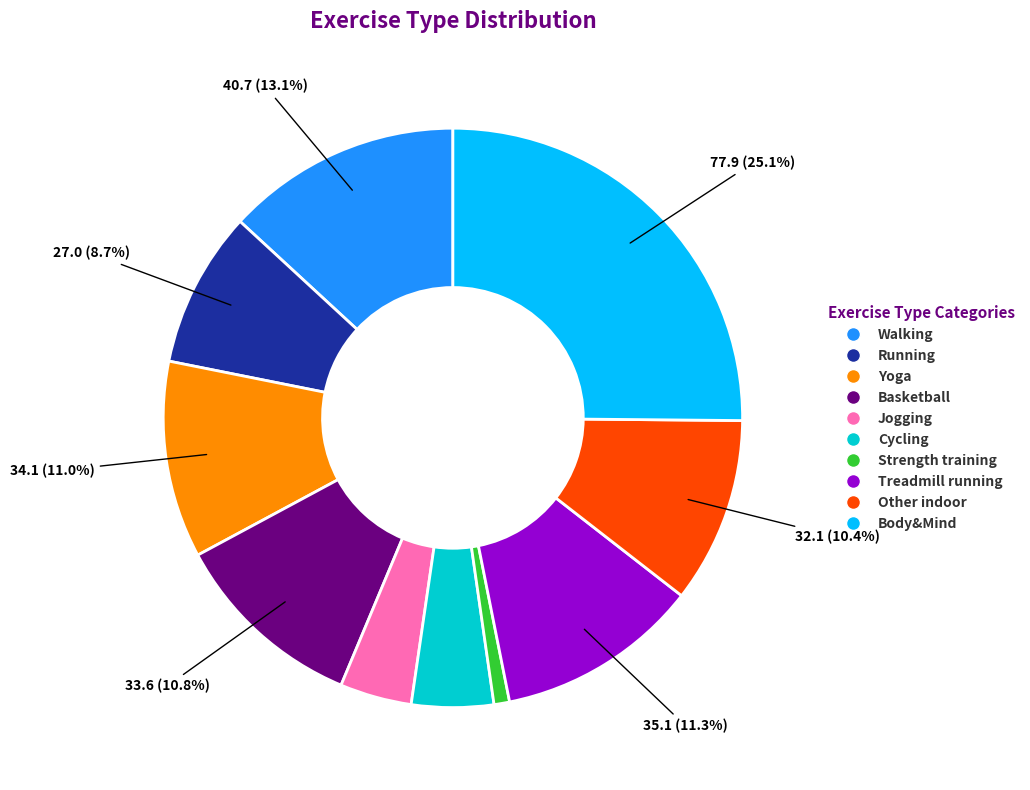

To the nearest percent, what is the average slice percentage?

10%